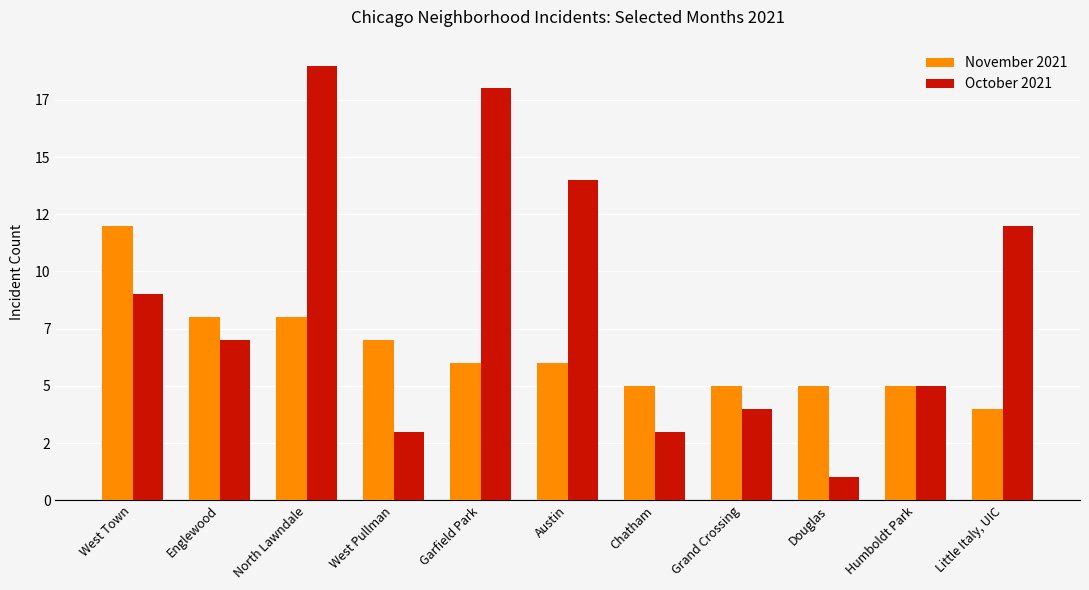

List the labels in order of October 2021 value, largest first.

North Lawndale, Garfield Park, Austin, Little Italy, UIC, West Town, Englewood, Humboldt Park, Grand Crossing, West Pullman, Chatham, Douglas